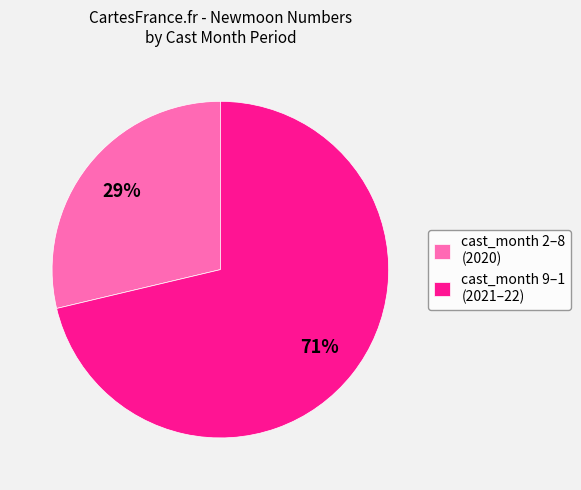

Which slice is the smallest?

cast_month 2–8 (2020)